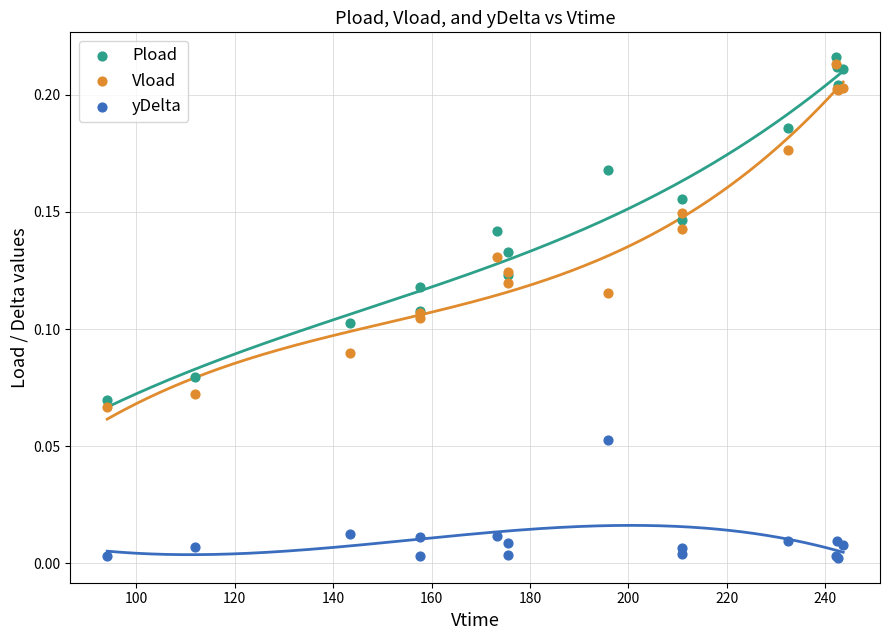

Which series reaches the maximum Y coordinate?

Pload